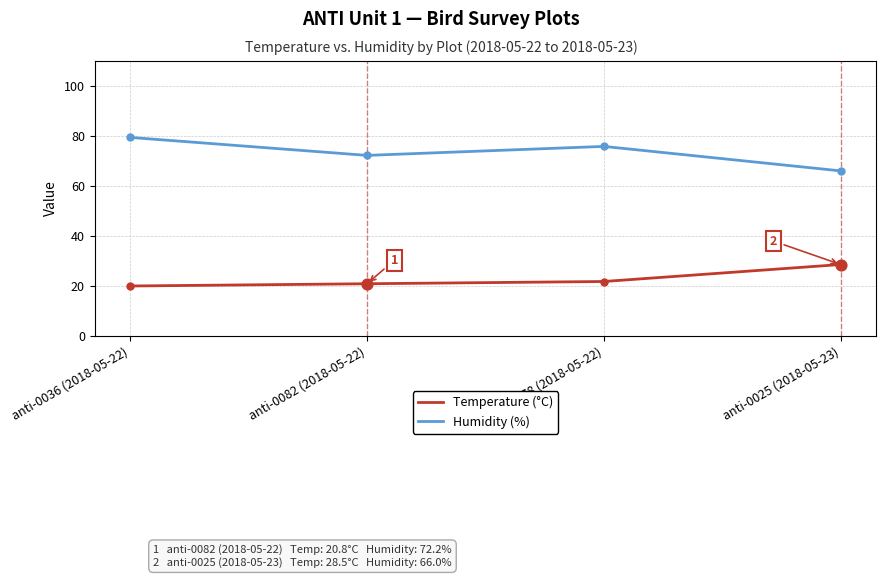

What is the maximum value for Temperature (°C)?

28.5